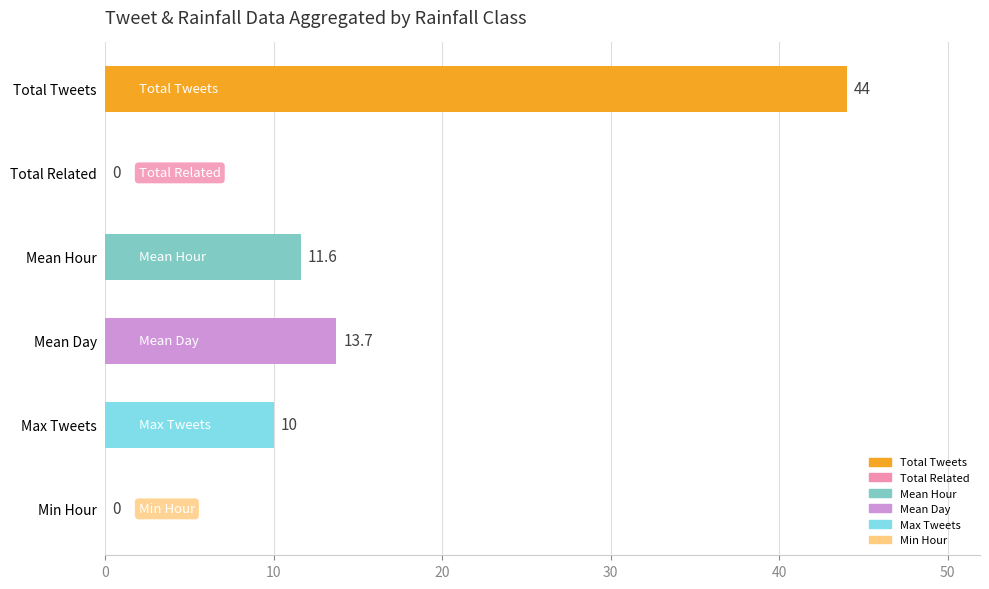

What is the maximum value shown in the chart?

44.0